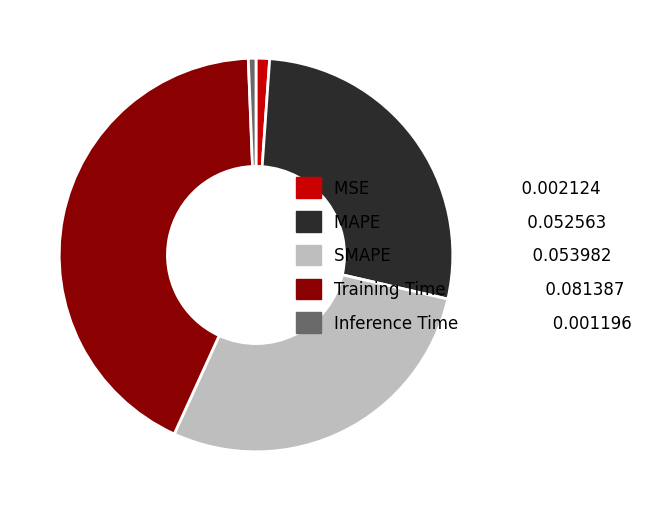

Which category has the biggest portion of the pie?

Training Time